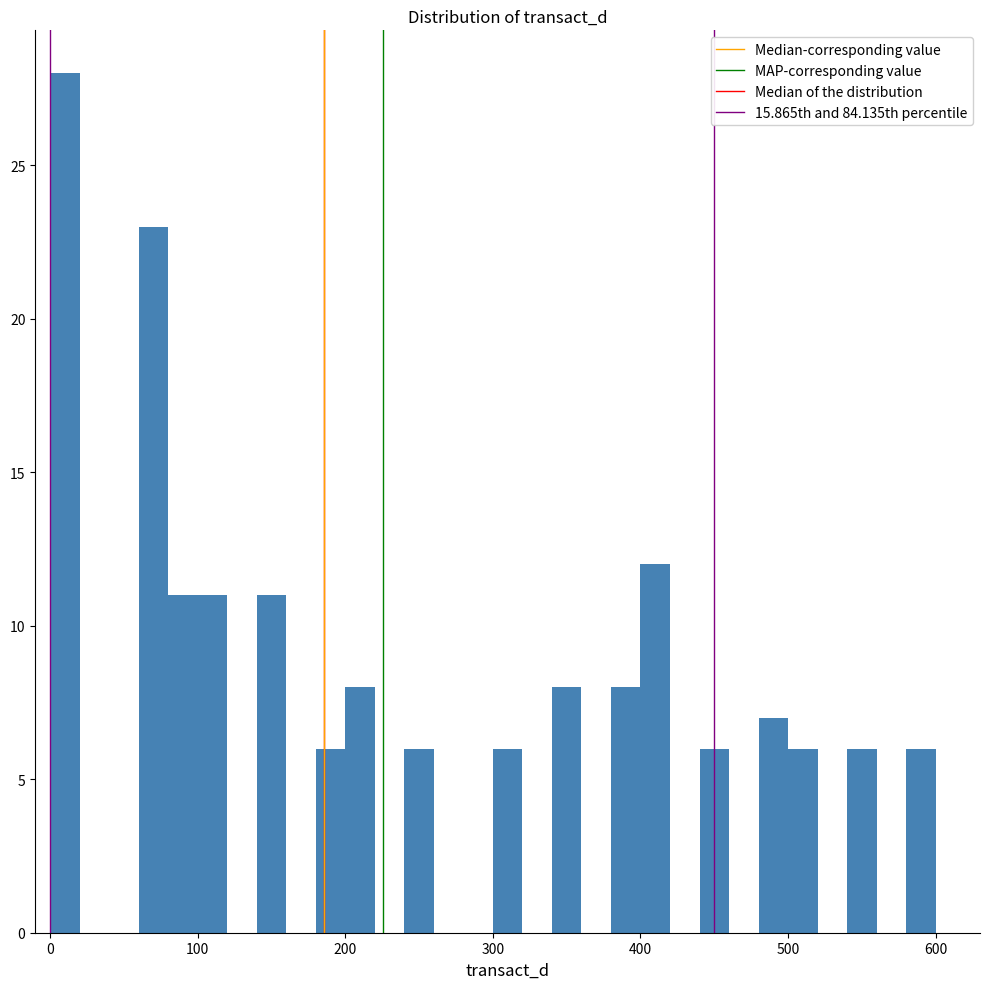

Around what value on the x-axis is the tallest bar? Give the approximate position of its centre, as read against the axis.

10